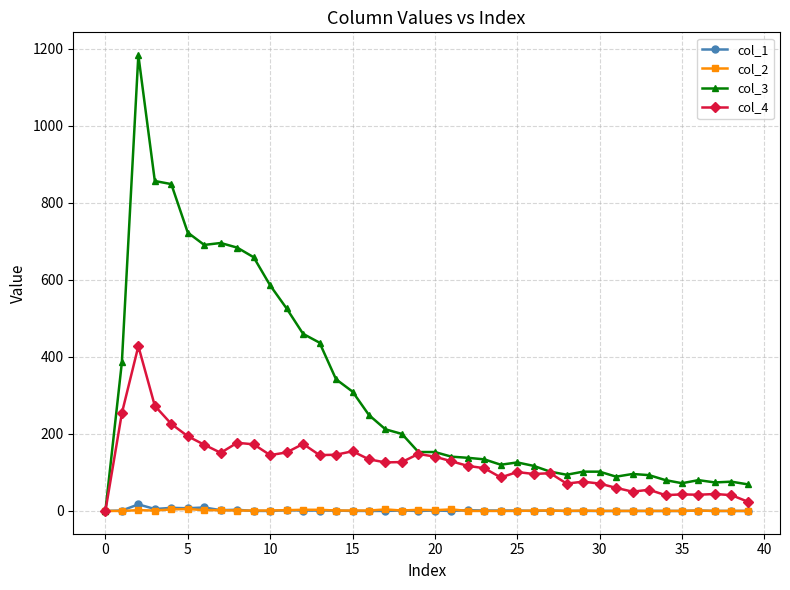

List the series in order of their peak value, highest first.

col_3, col_4, col_1, col_2